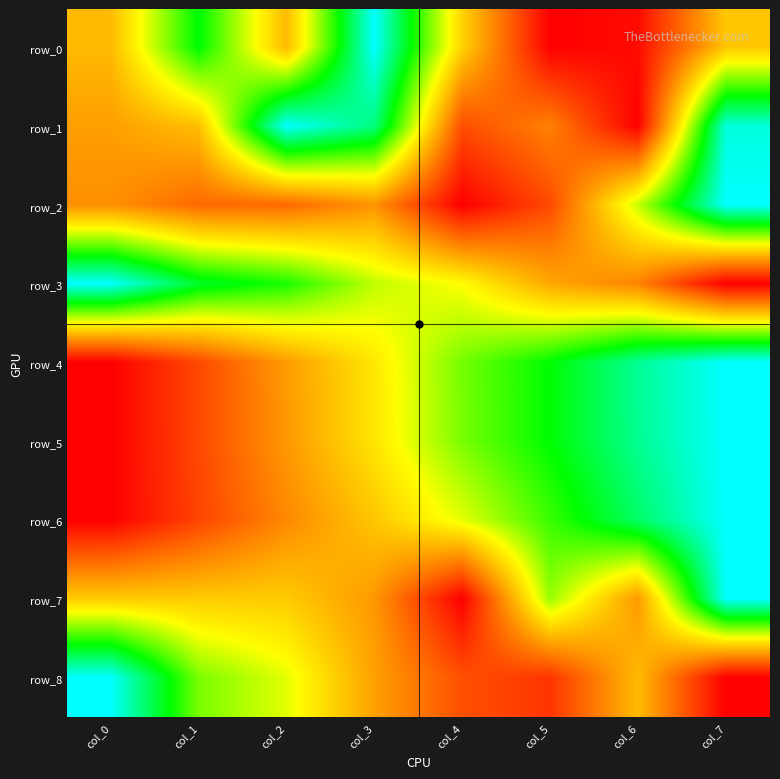

How many categories are shown in the chart?

8